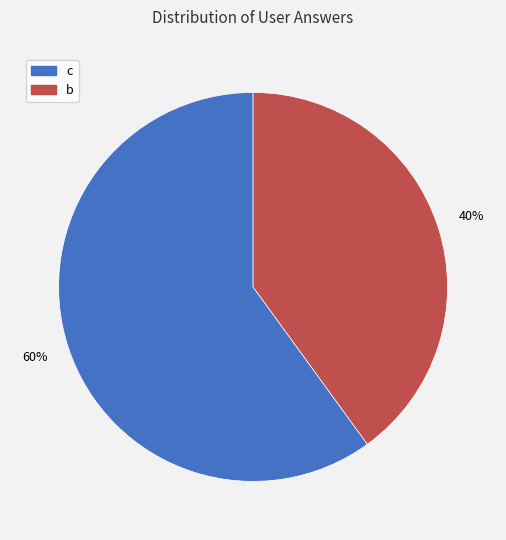

What is the majority slice?

c